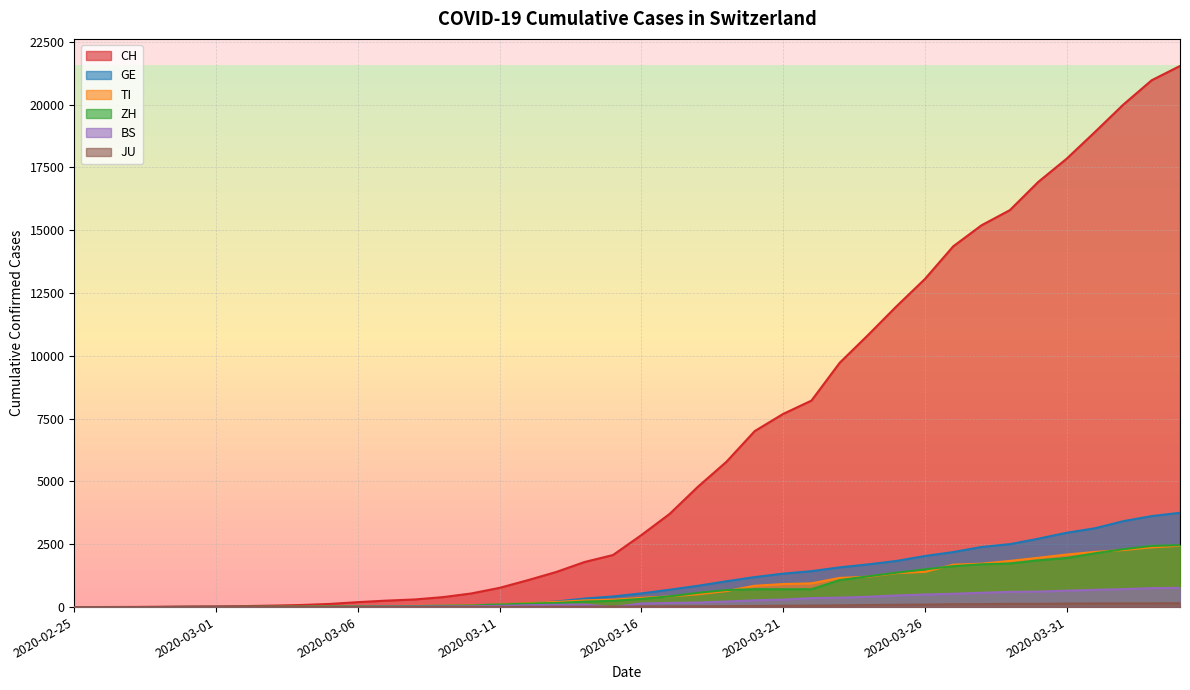

Does the chart display data point markers on the line(s)?

No